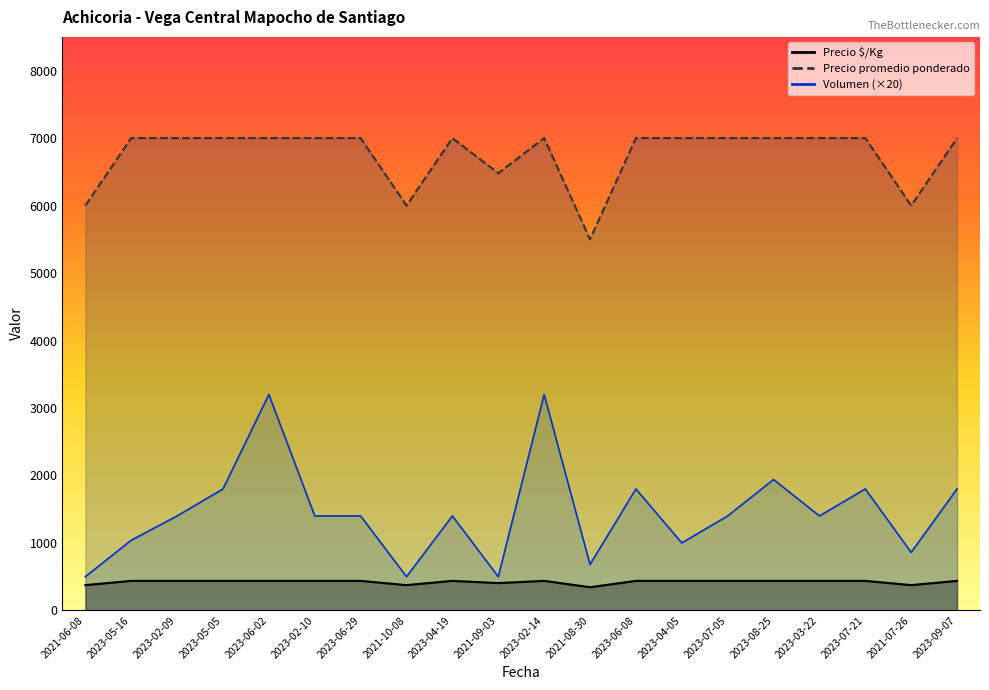

Which category has the lowest value in the Precio promedio ponderado series?

2021-08-30